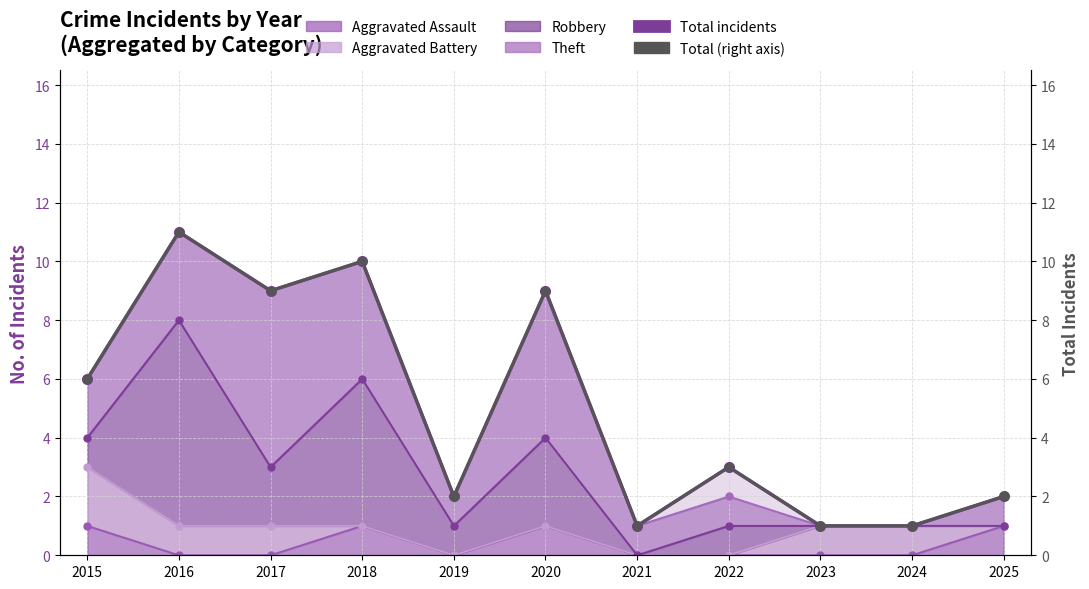

What is the value of the Total (right axis) point at the 9th from the left?

1